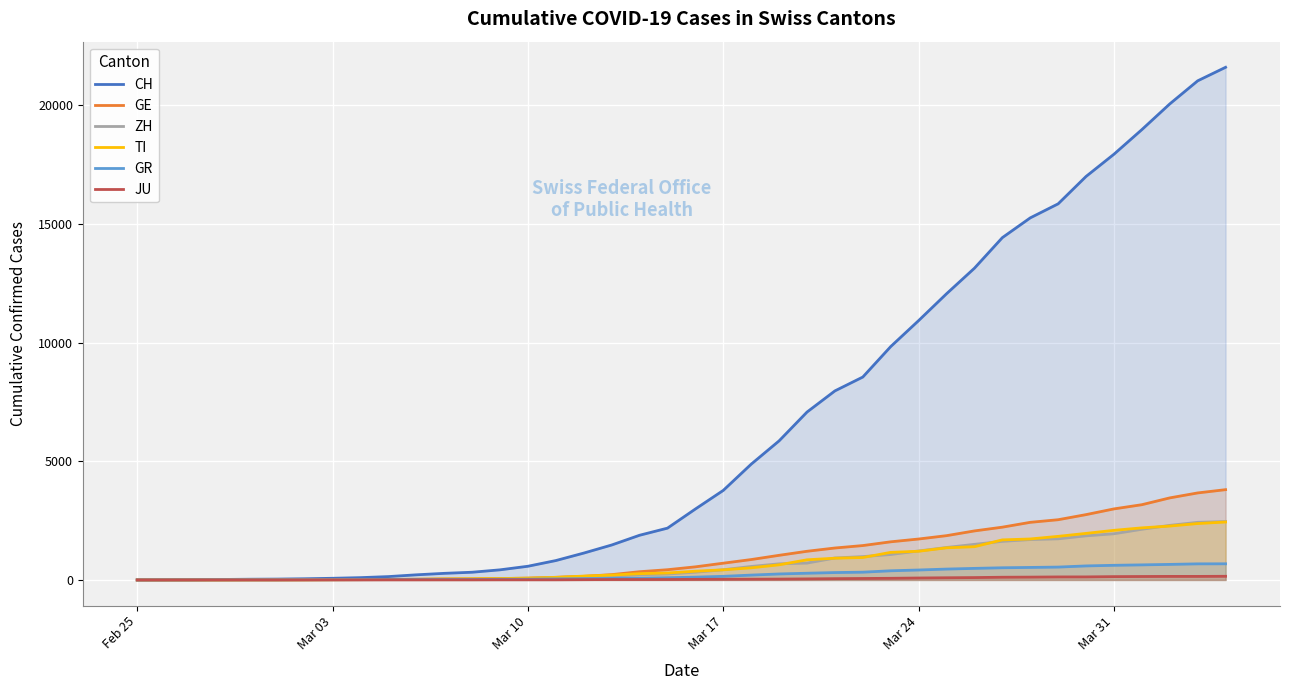

Which series has the largest range (max minus min)?

CH